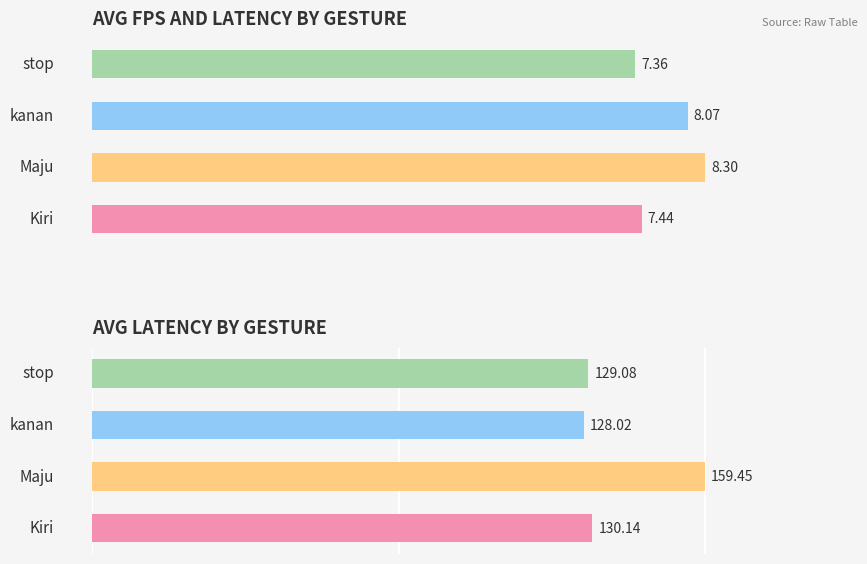

Rank the series by their average value, from lowest to highest.

avg_fps, avg_latency